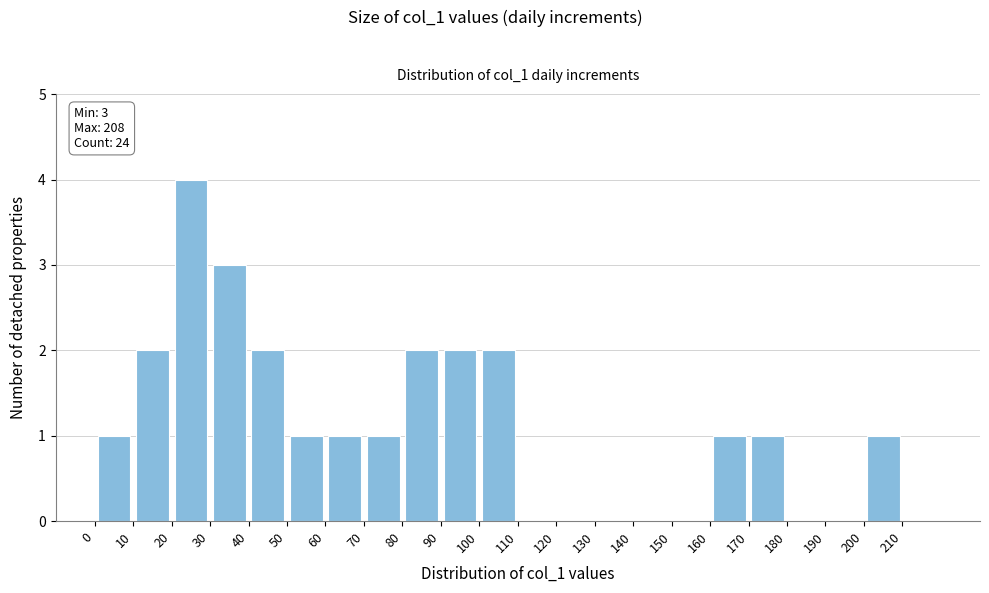

Over which range of the x-axis is the bar tallest?

20 to 30